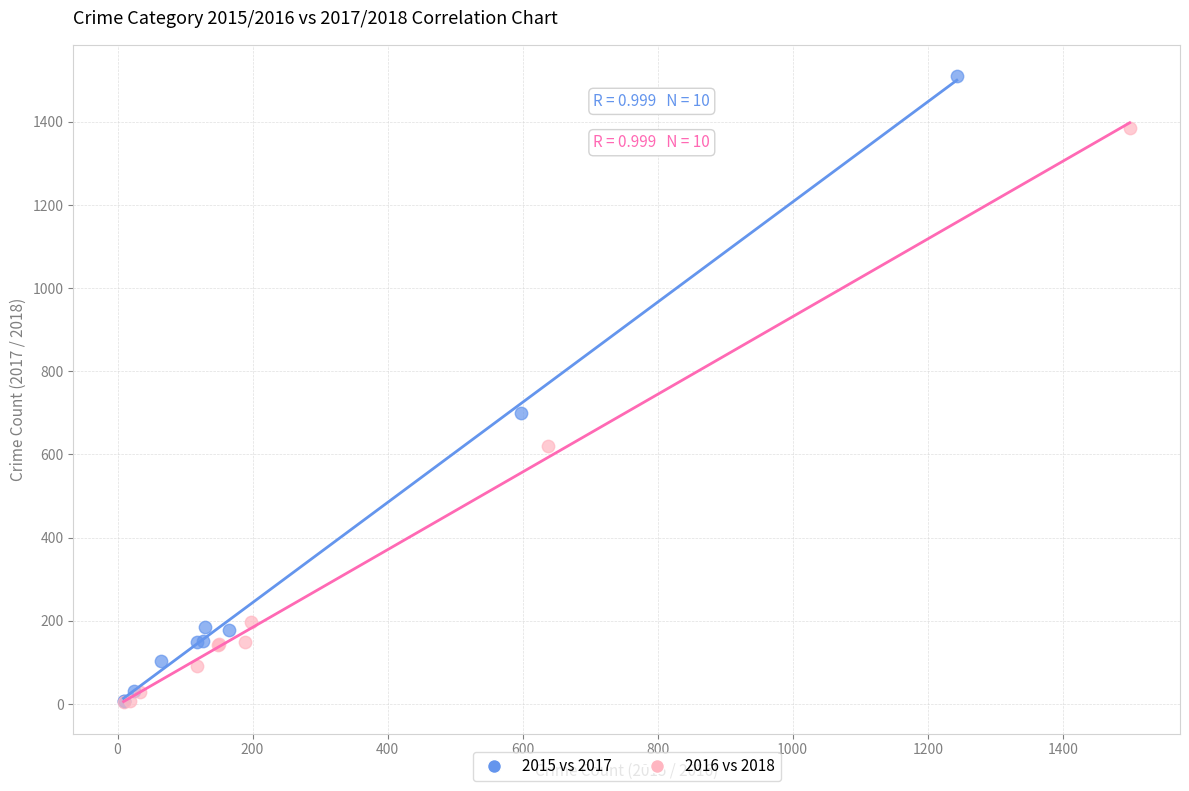

Which series has the widest spread of Y values?

2015 vs 2017